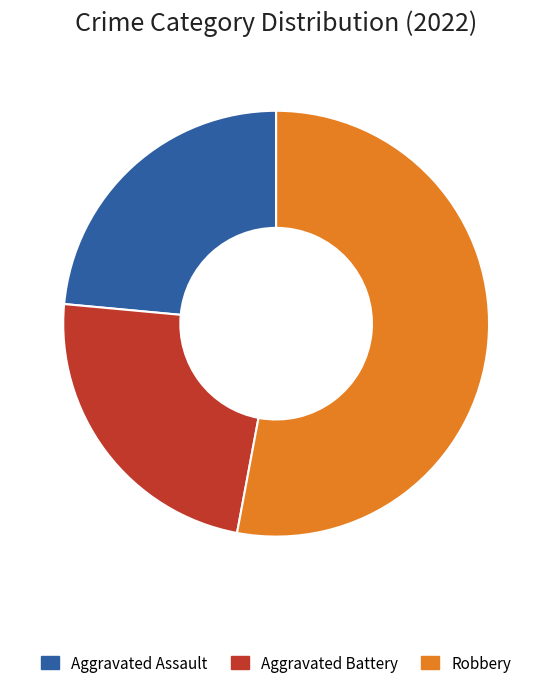

How many segments does this pie chart have?

3